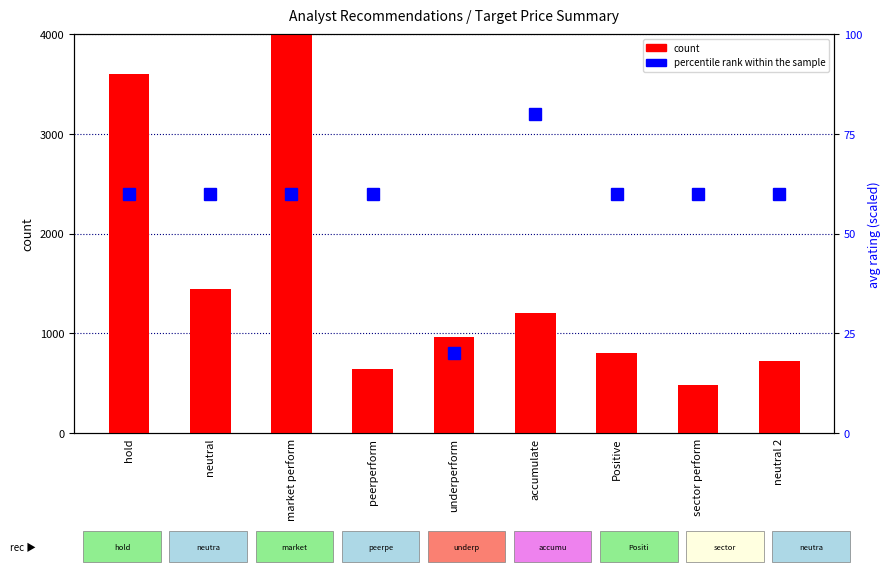

What is the difference between the highest and lowest values at hold?

3540